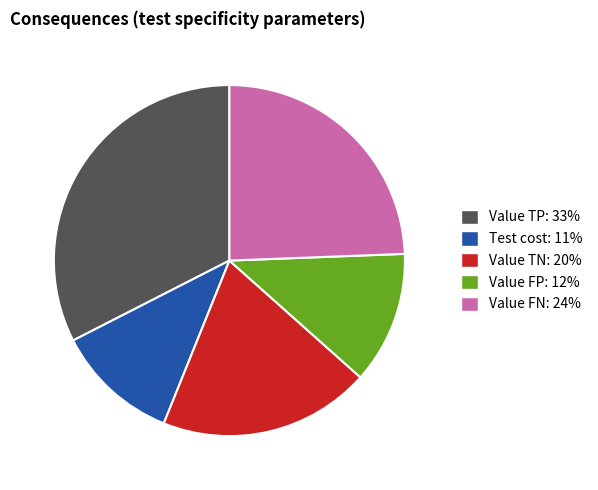

Is there any slice that represents more than half of the pie?

No